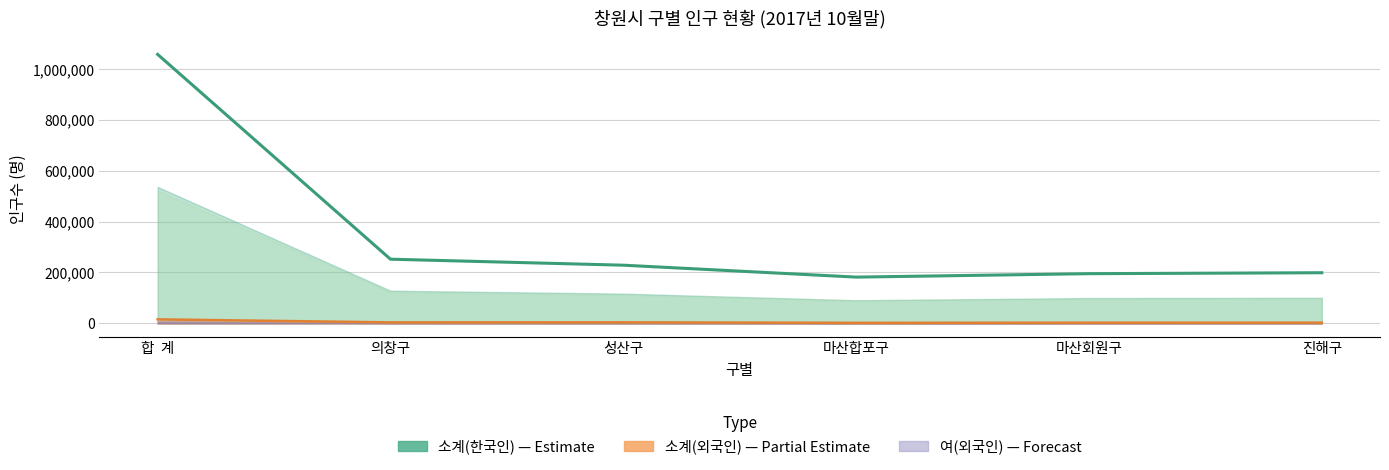

What is the highest value of the 소계(외국인) series?

15784